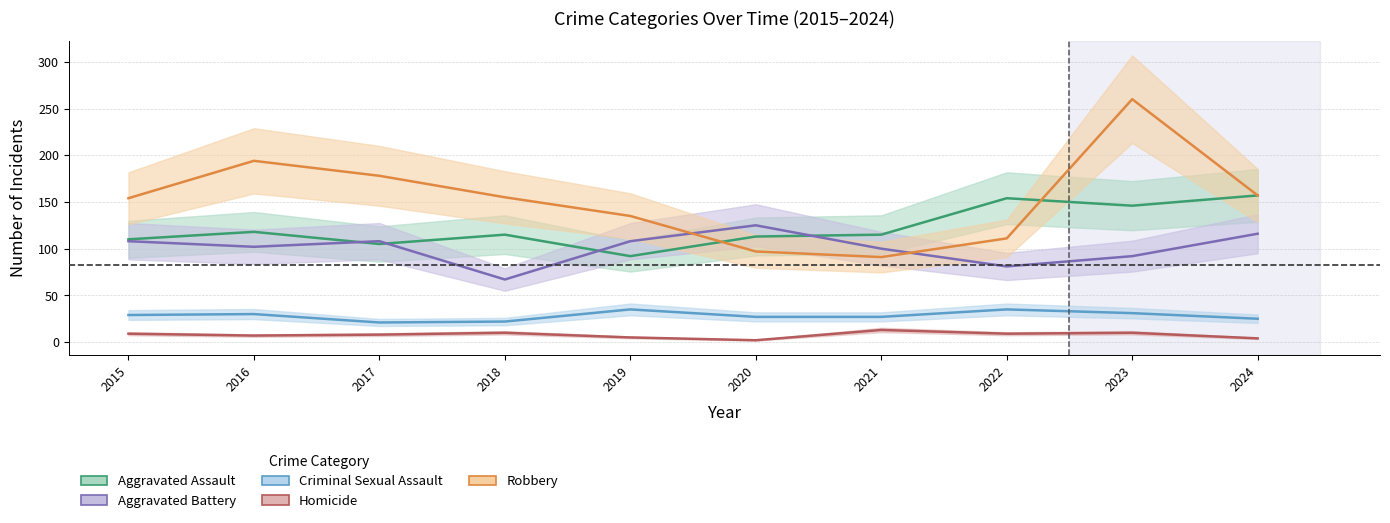

What is the sum of the Homicide values at 2020 and 2024?

6